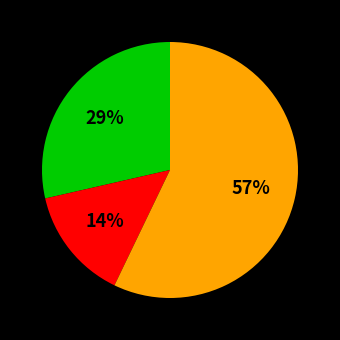

How many slices are in this pie chart?

3